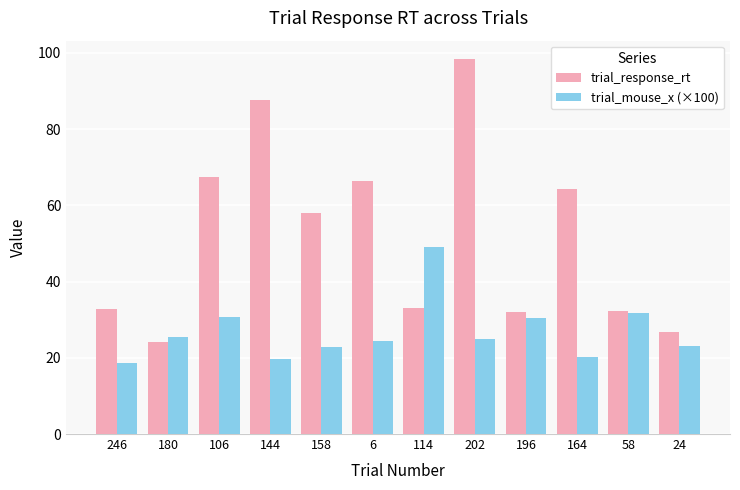

What is the value of the trial_response_rt bar at the 10th from the left?

64.2